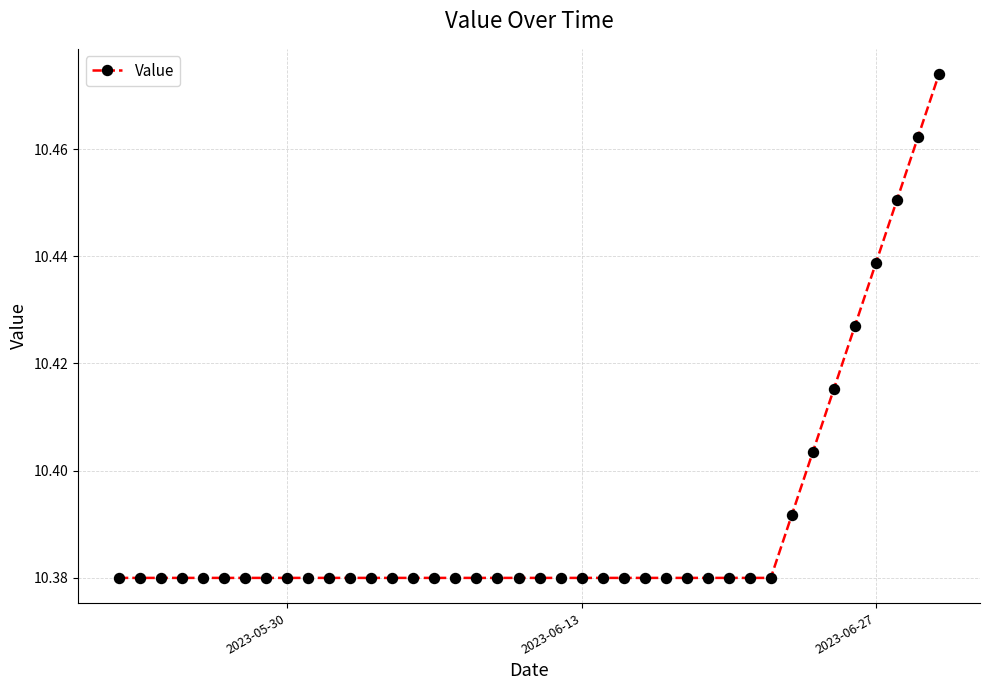

Count the values in the range 10 to 11.

40